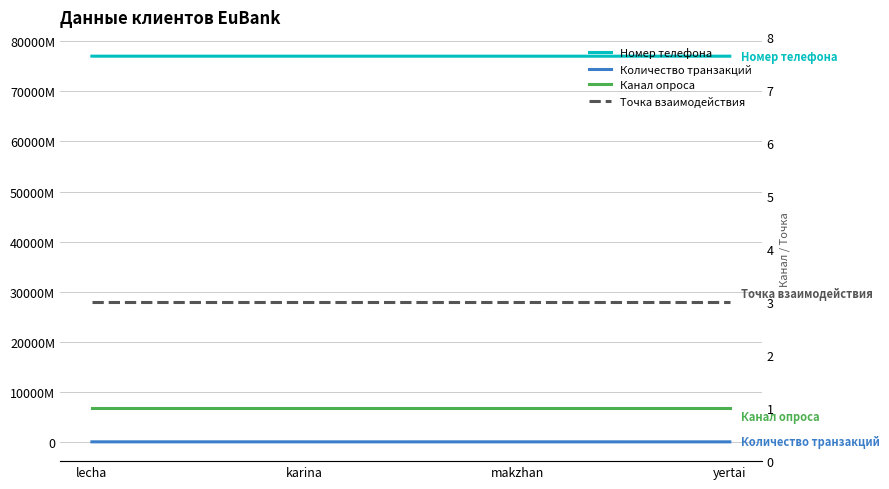

What is the label of the 2nd point from the right?

makzhan